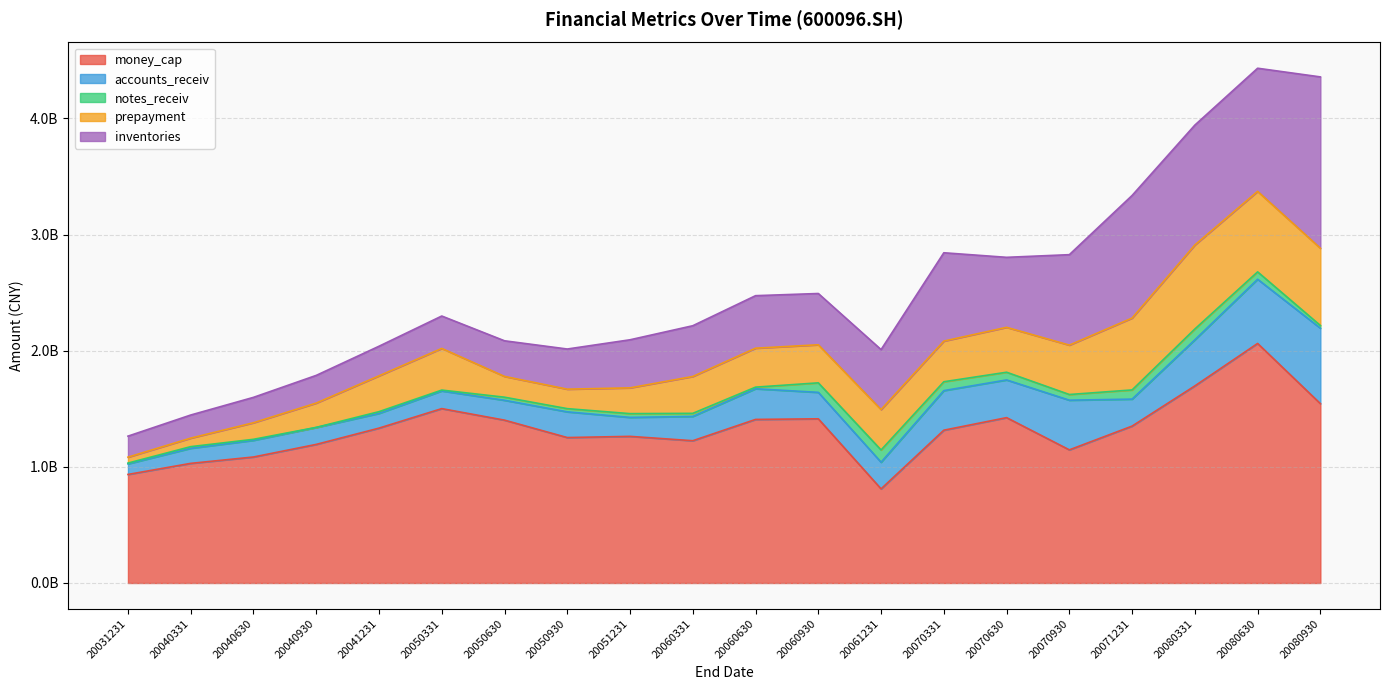

Rank the series at 20080630 from highest to lowest value.

money_cap, inventories, prepayment, accounts_receiv, notes_receiv